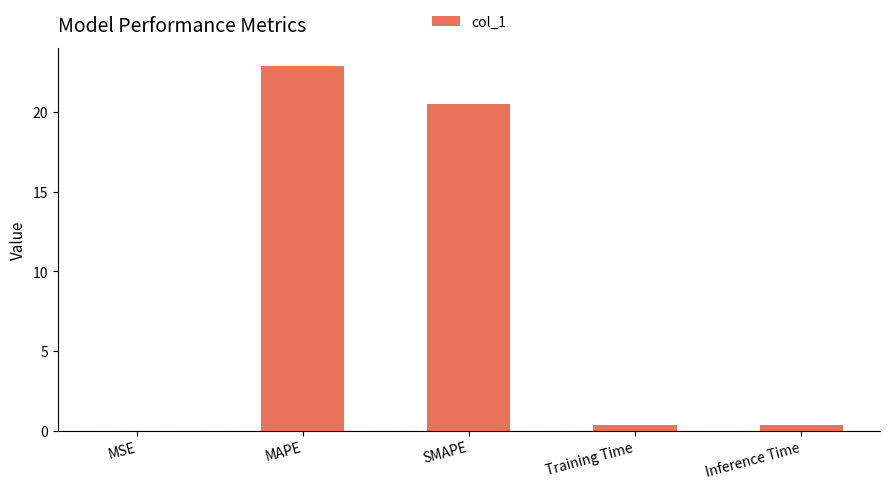

Where is the data nearest to the value 11?

SMAPE